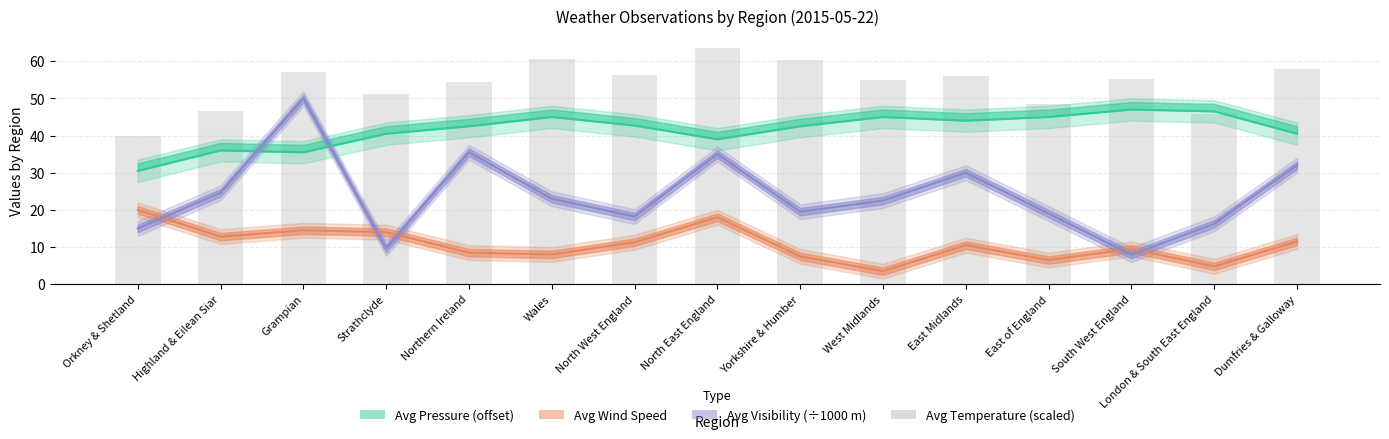

At which category is the sum across all series the highest?

Grampian